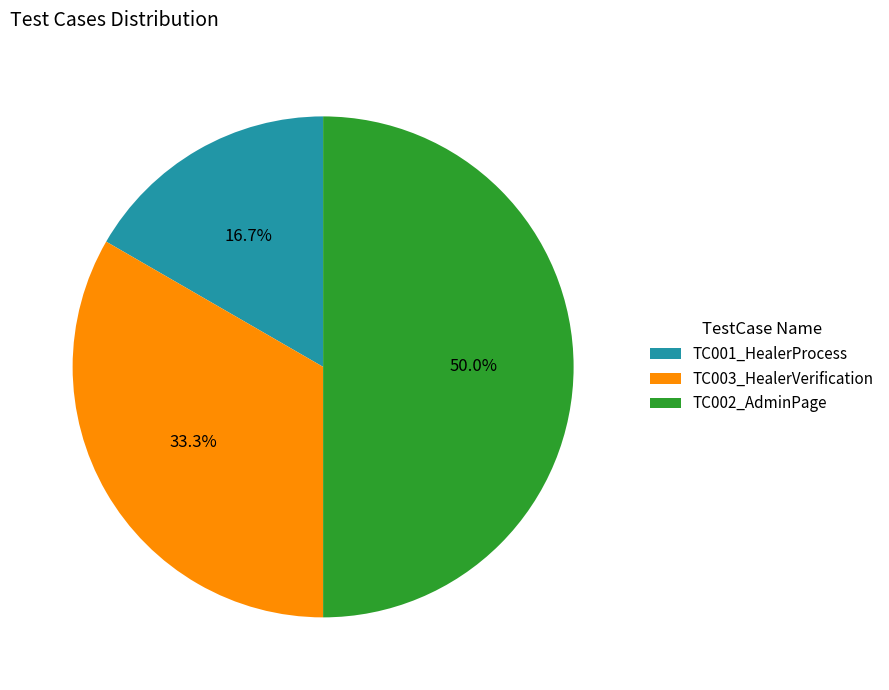

What portion of the pie excludes TC001_HealerProcess?

83.3%